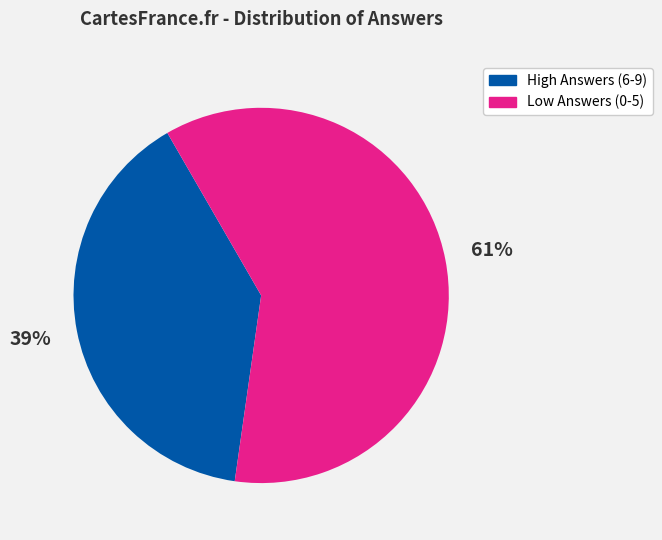

Combined, do Low Answers (0-5) and High Answers (6-9) account for over 50%?

Yes